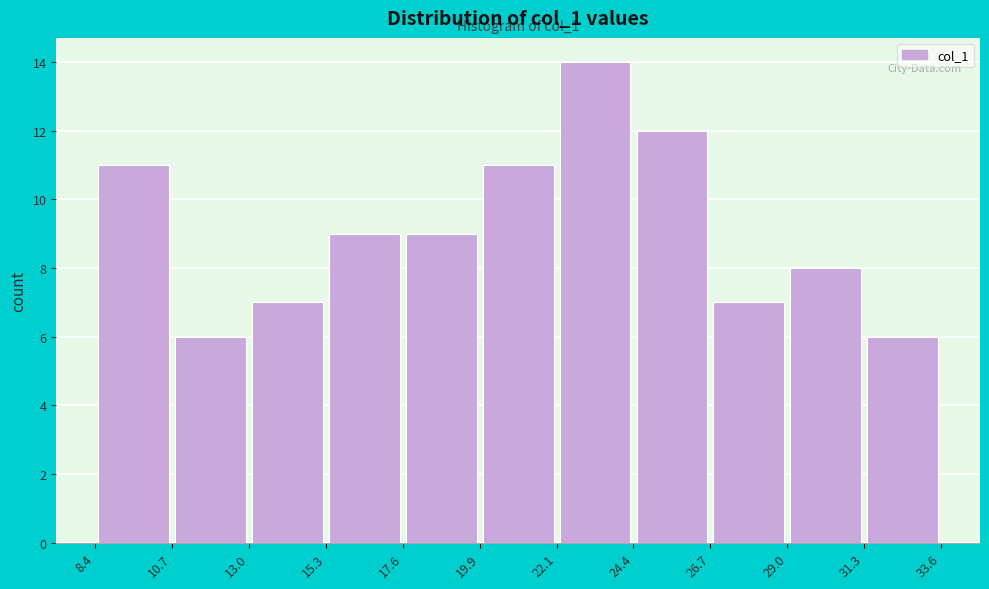

Over which range of the x-axis is the bar tallest?

22.1 to 24.4